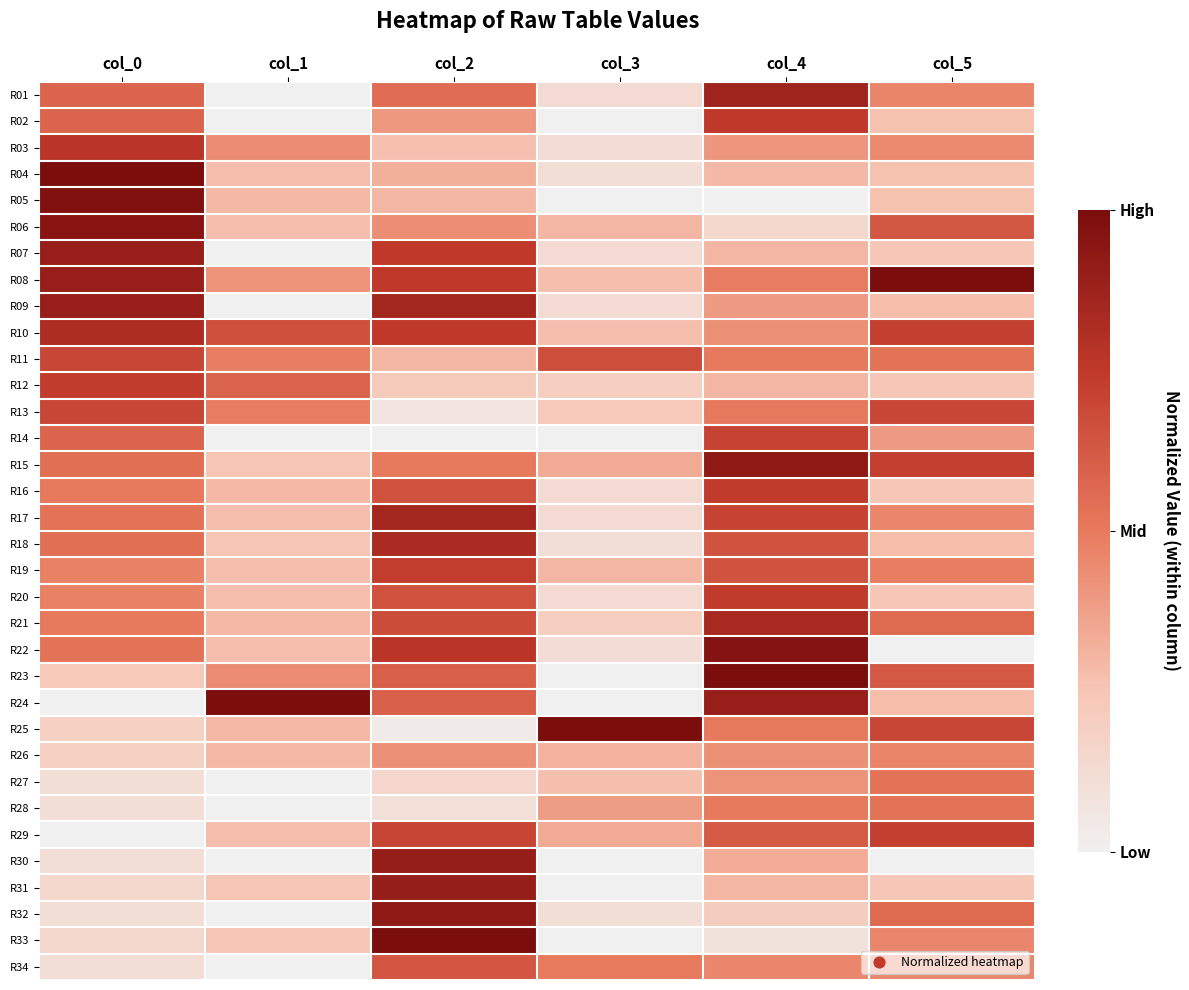

Which has a higher value, col_4 or col_3?

col_4